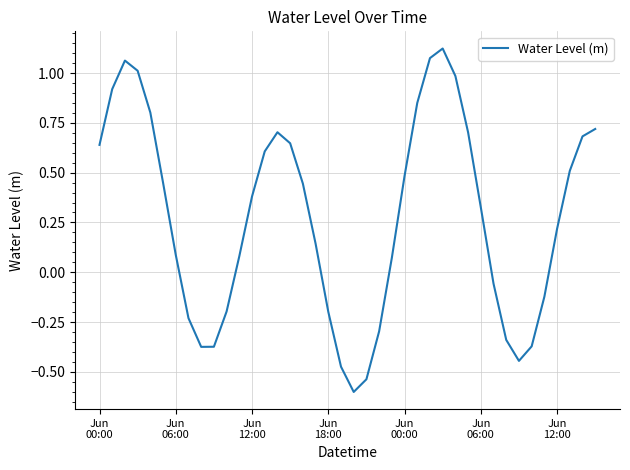

What is the difference between the maximum and minimum values?

1.7